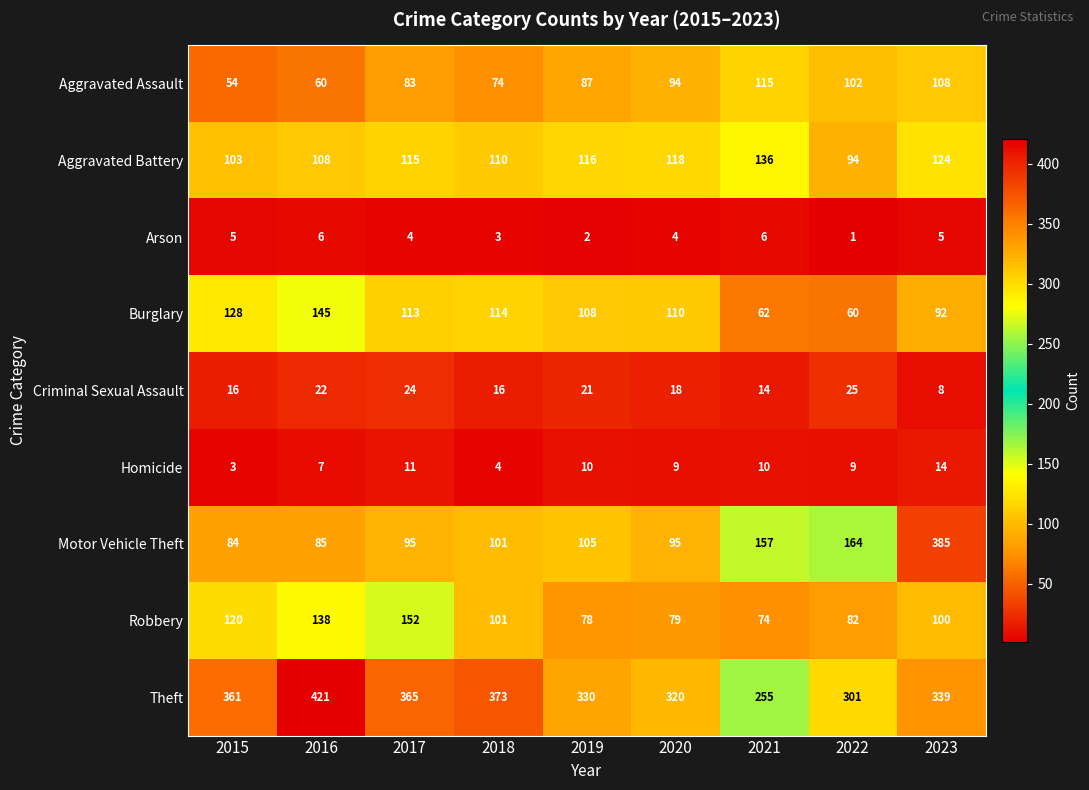

At how many categories does at least one series exceed 238?

9